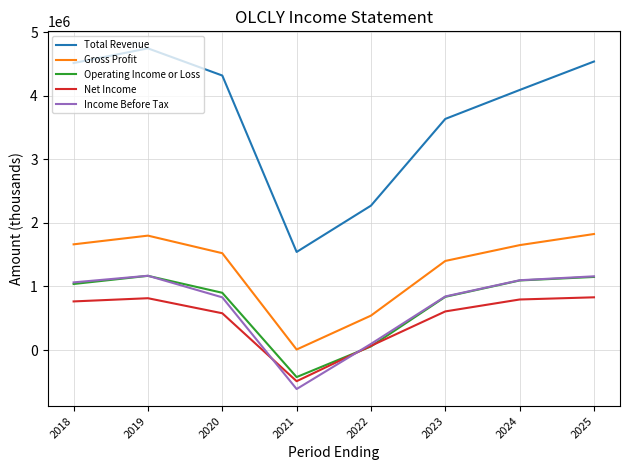

What is the minimum value shown in the chart?

-613100